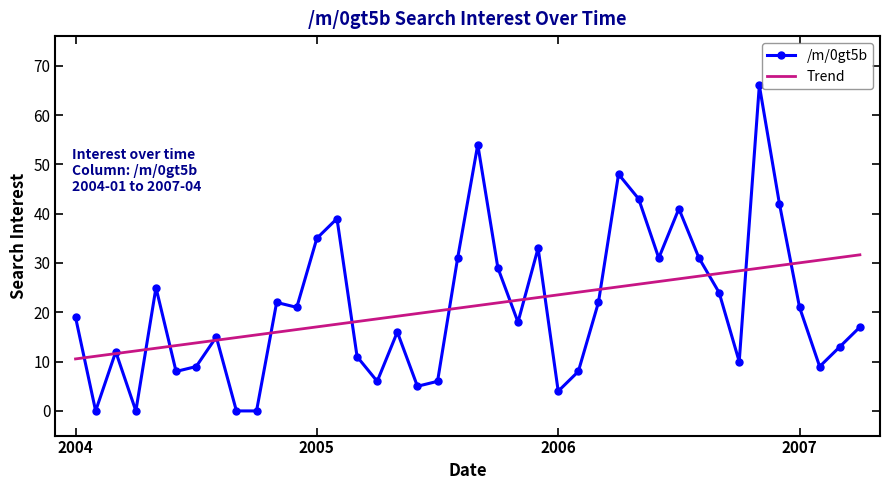

What is the maximum value for Trend?

31.7